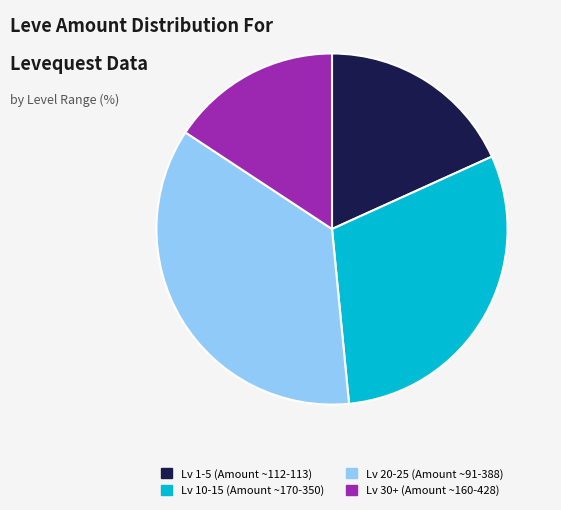

Approximately how many times larger is the value at Lv 20-25 (Amount ~91-388) compared to Lv 1-5 (Amount ~112-113)?

2.0